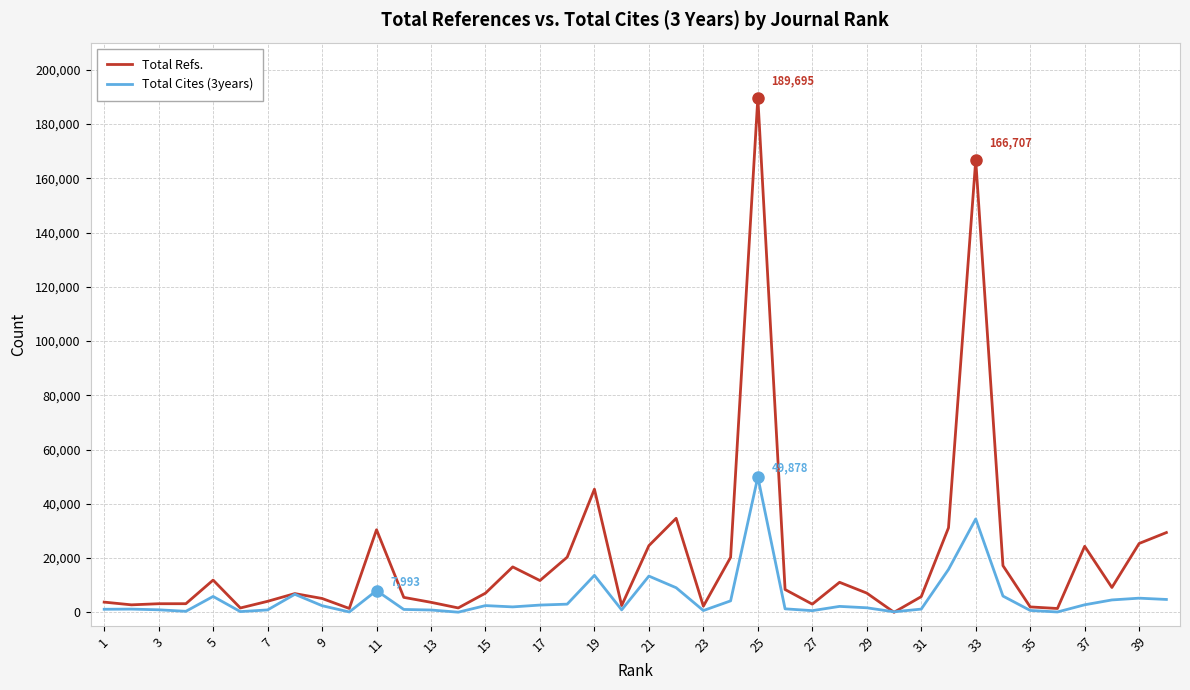

List the series in order of their peak value, highest first.

Total Refs., Total Cites (3years)